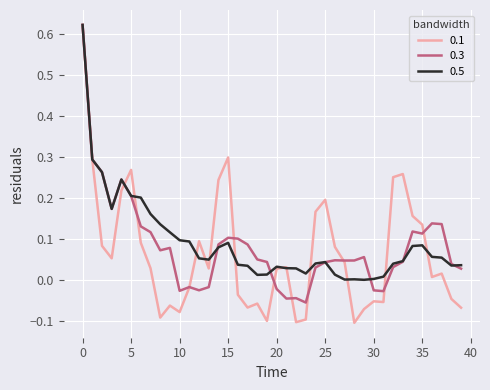

At 10, list the series in order from largest to smallest.

0.5, 0.3, 0.1